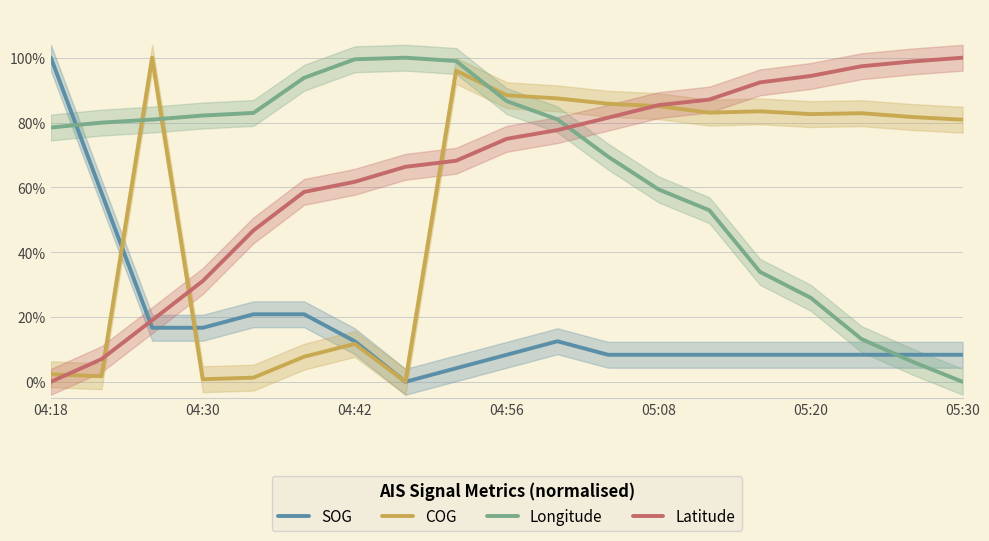

What position from the right is 7?

12